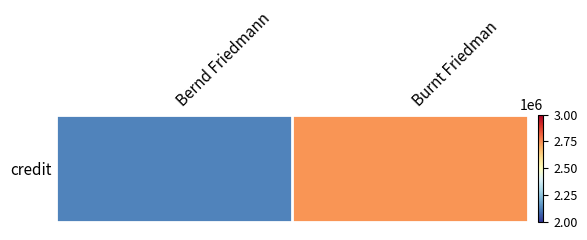

Reading right to left, extract all data points from this chart.

Burnt Friedman=2735664	Bernd Friedmann=2128235